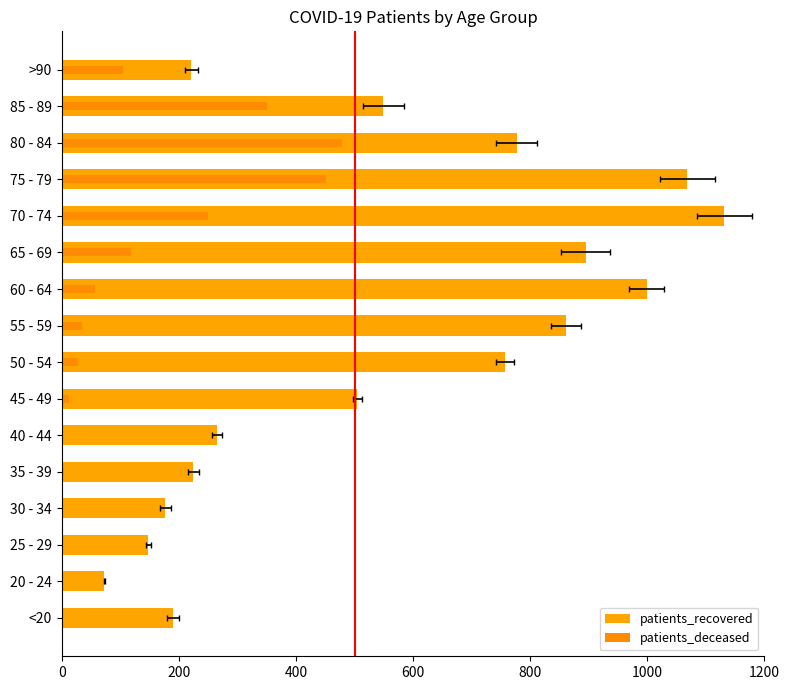

Between 60 - 64 and 85 - 89, which series saw the biggest shift?

patients_recovered